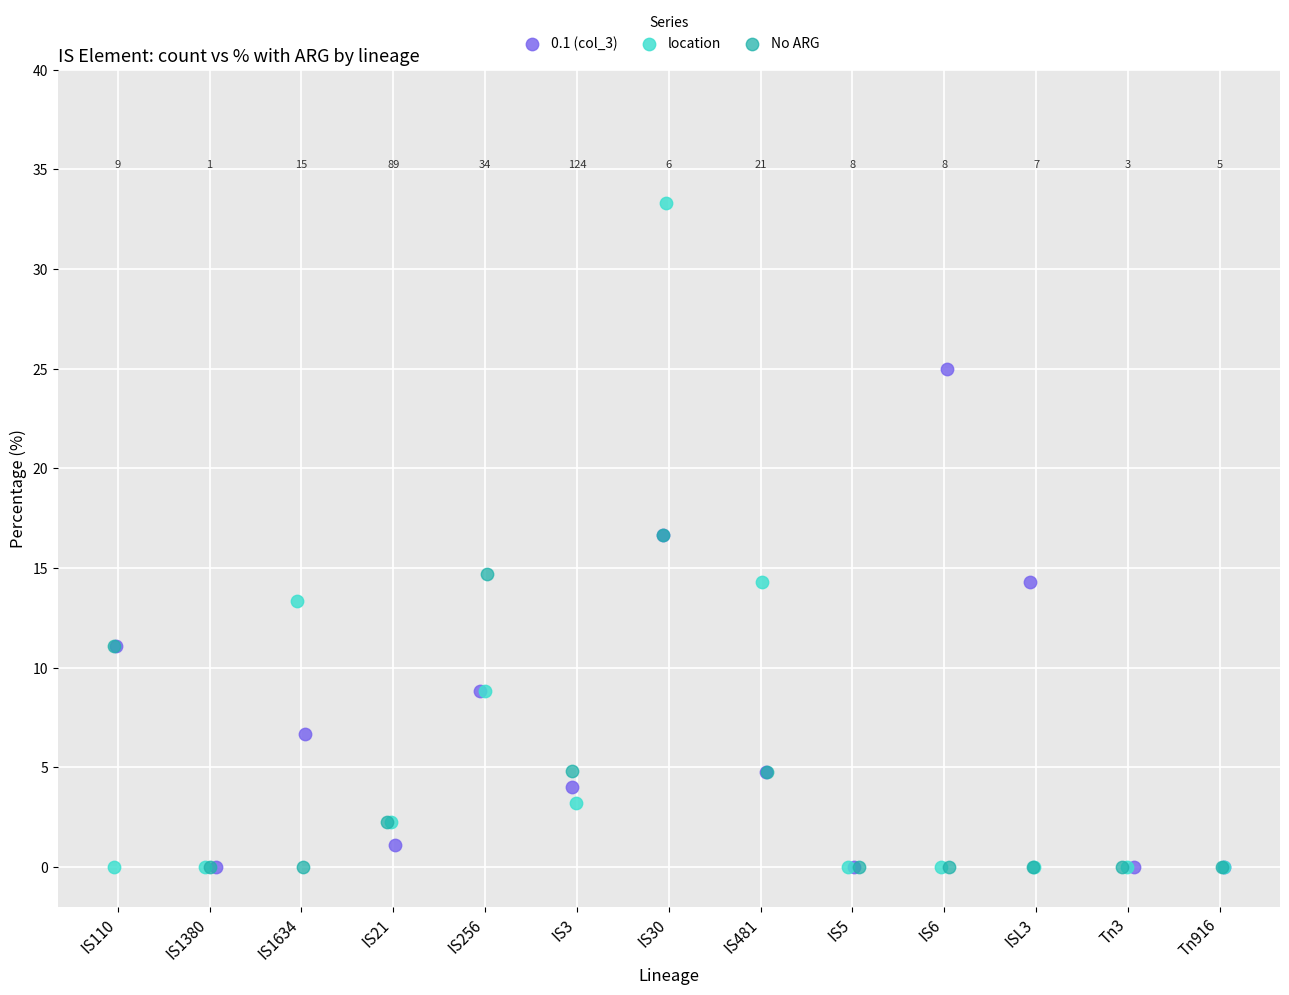

Which series has the largest Y range (max minus min)?

location